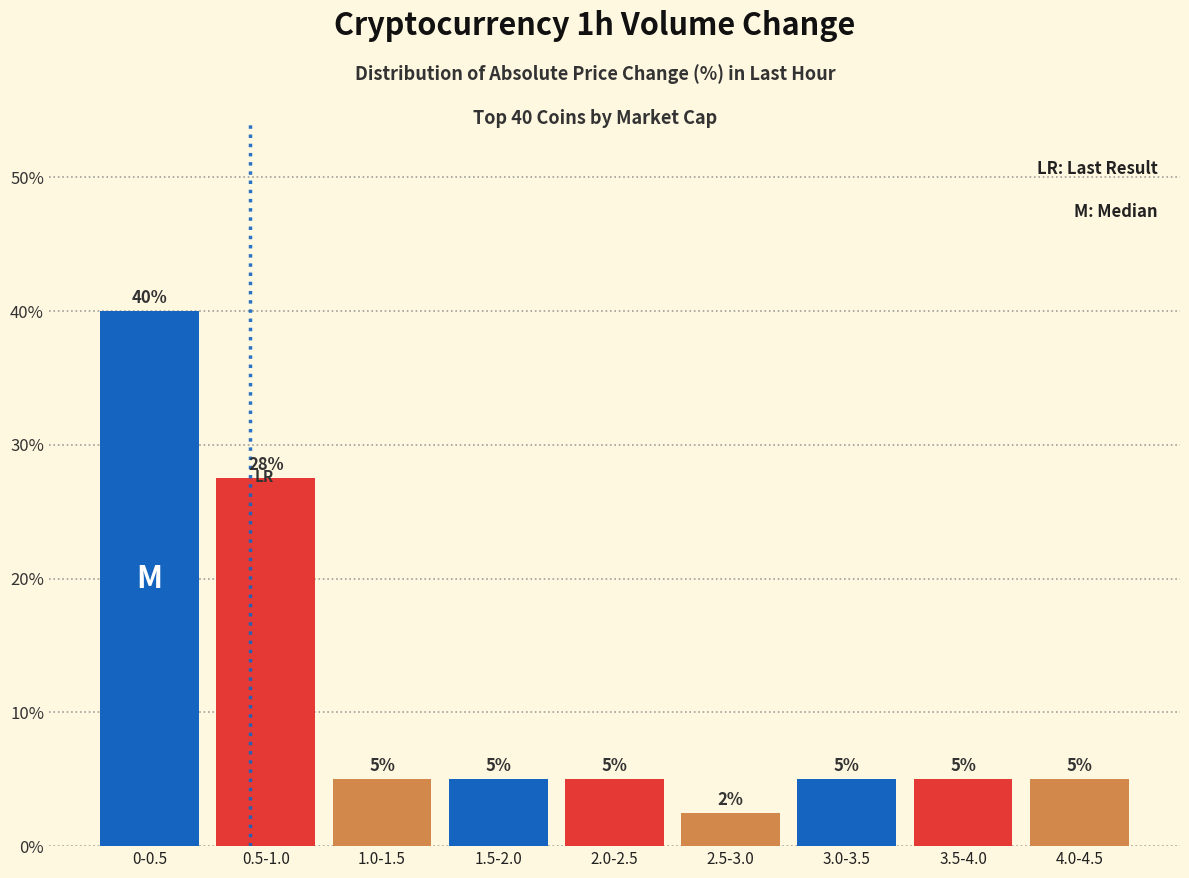

At which label does the data first exceed 5?

0-0.5